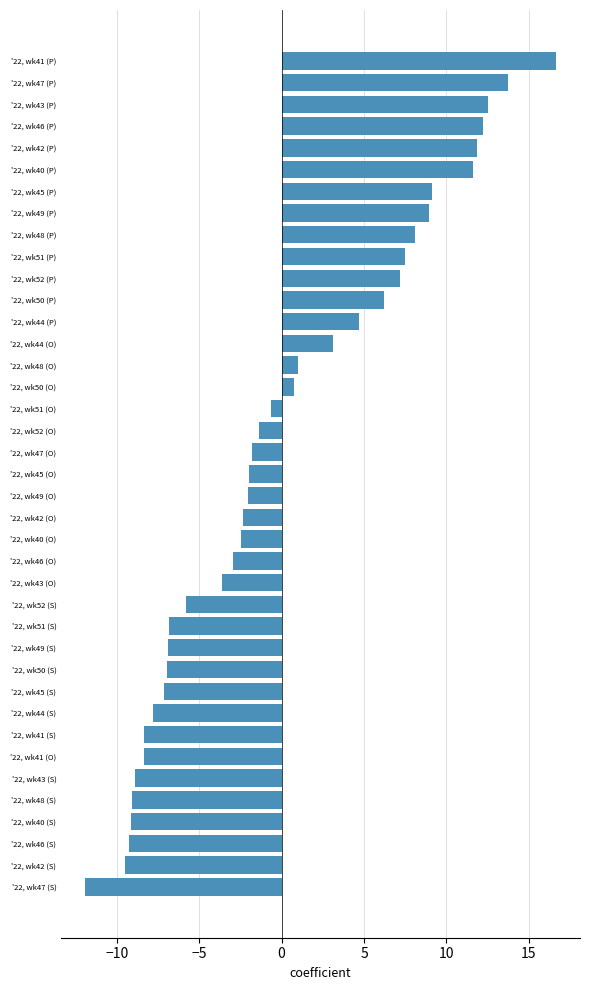

What value does the data have at '22, wk48 (P)?

8.1